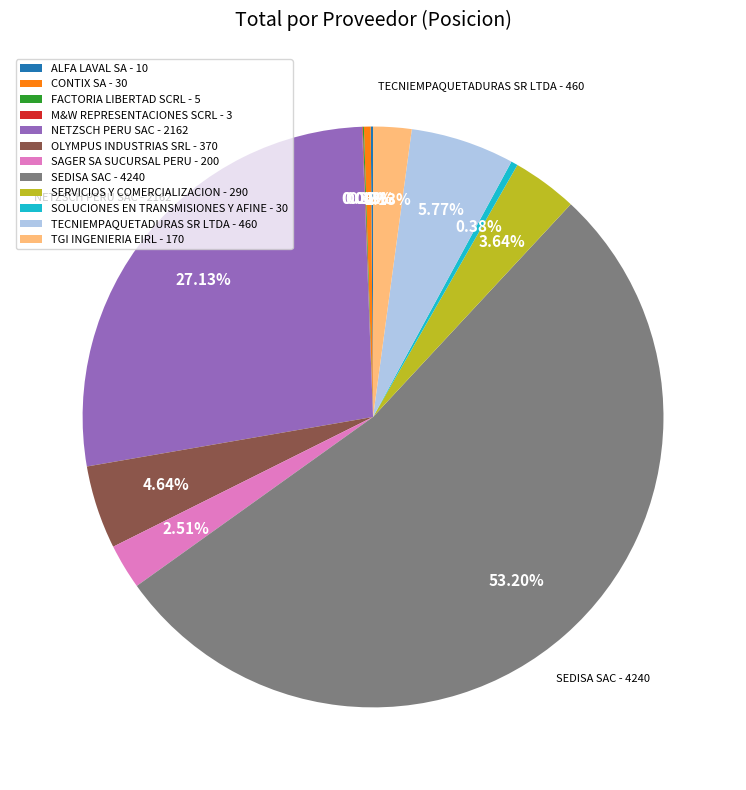

Does any single category account for the majority?

Yes